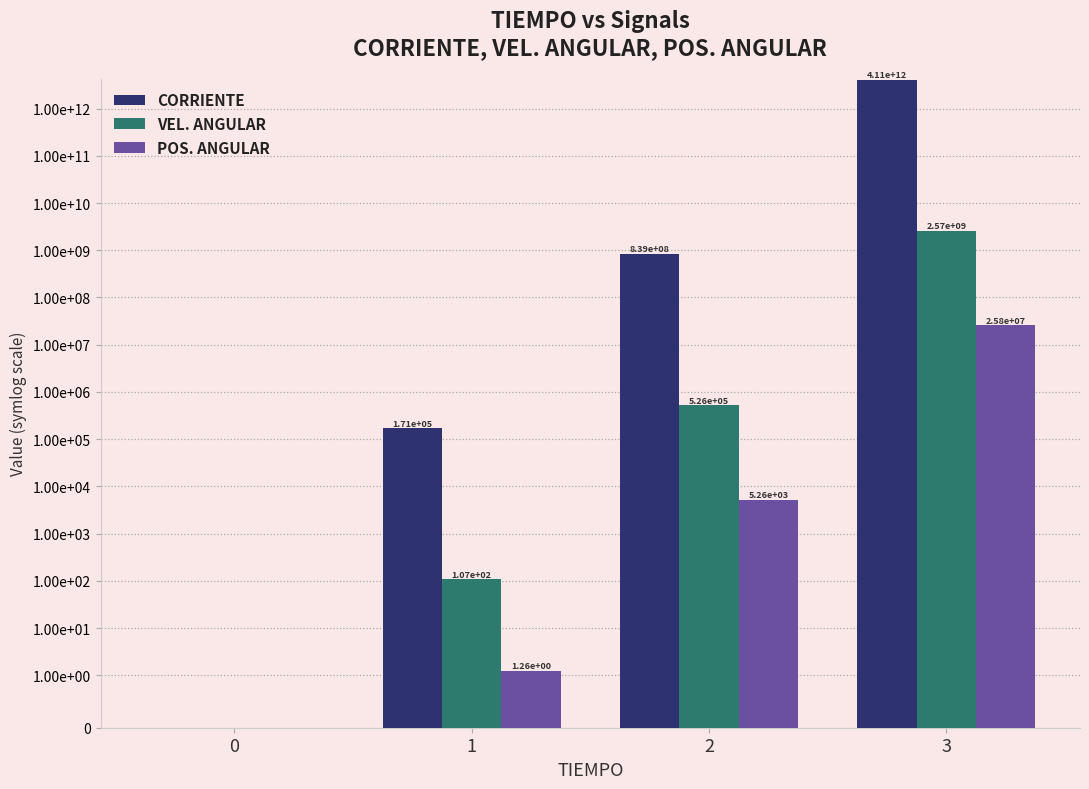

Which series changed the most between 1 and 2?

CORRIENTE